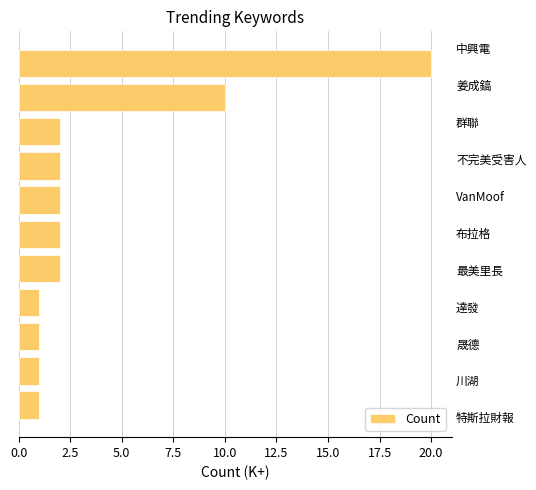

What is the difference between the maximum and second lowest values?

19